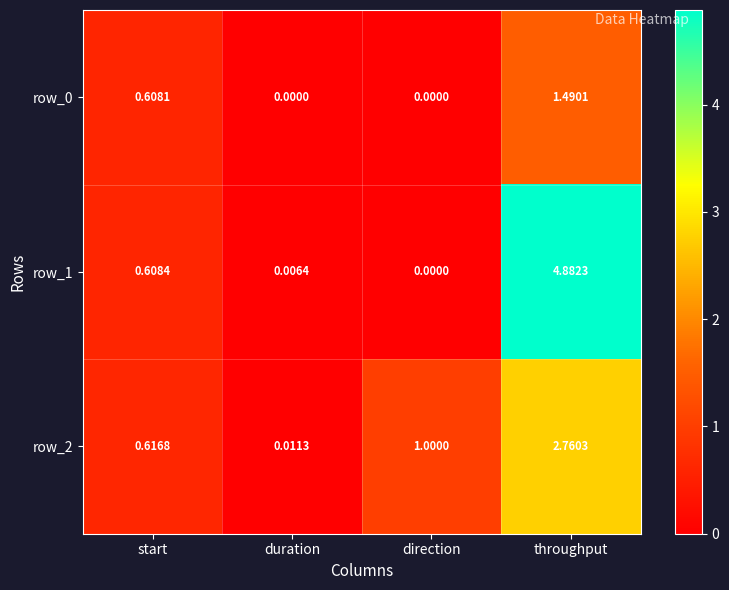

Which series has the largest total across all categories?

row_1